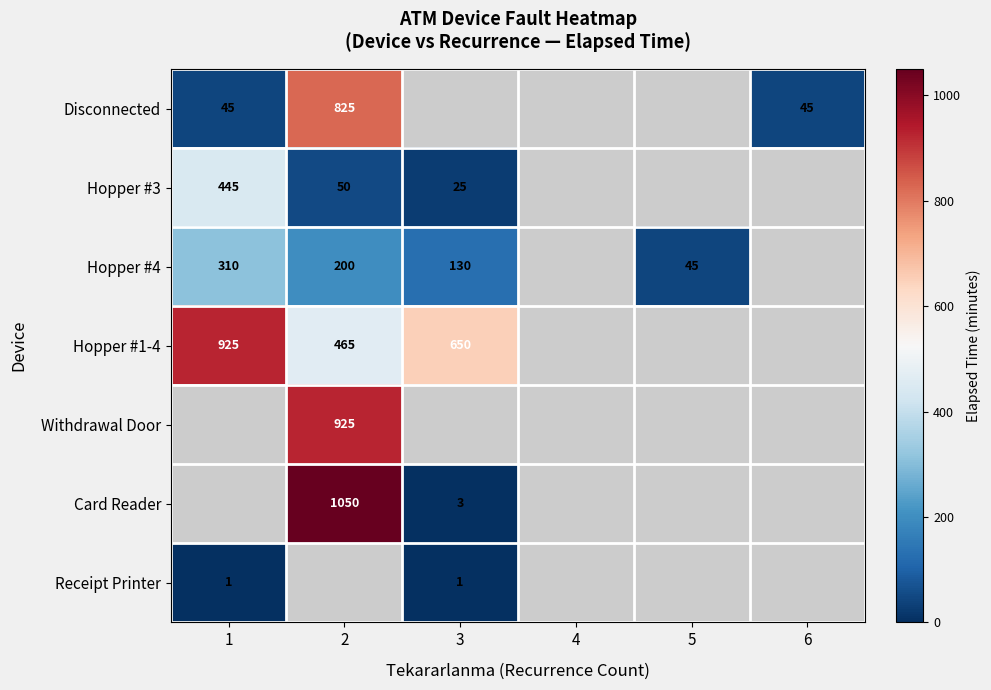

The Hopper #4 series shows 45 at 5. True or false?

True